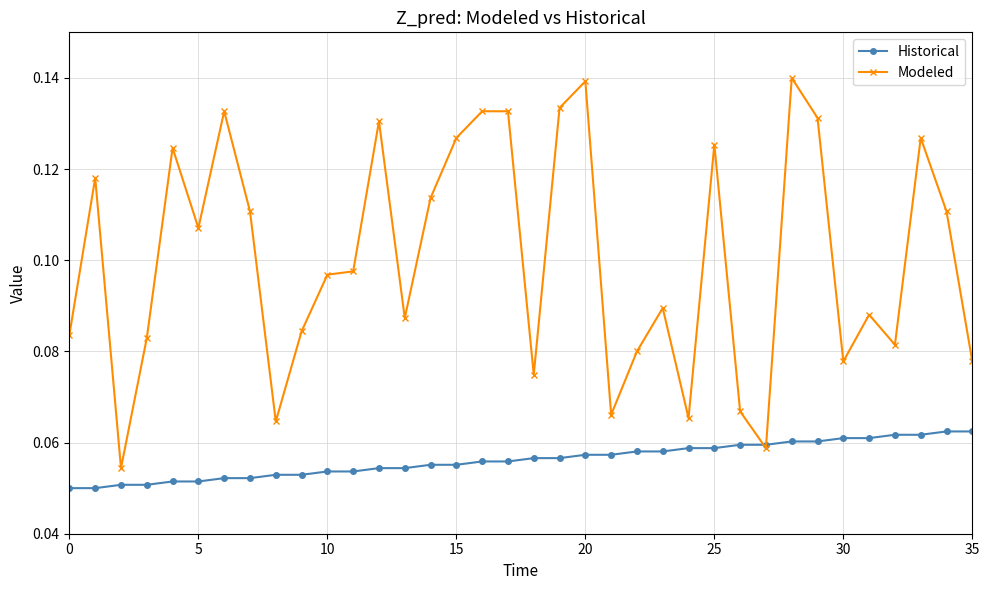

Rank the series by their average value, from lowest to highest.

Historical, Modeled